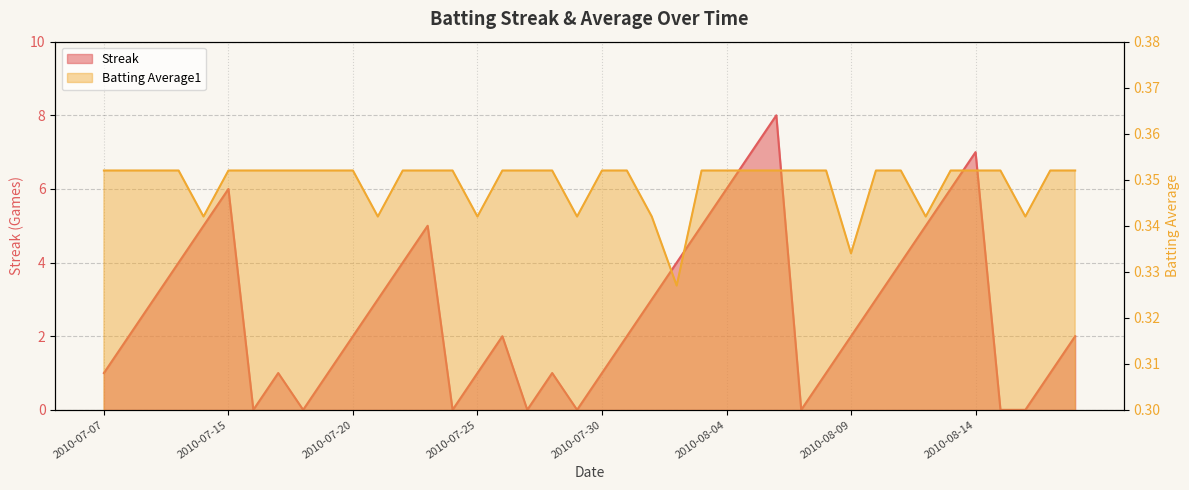

How many data points in Streak are less than 2?

16